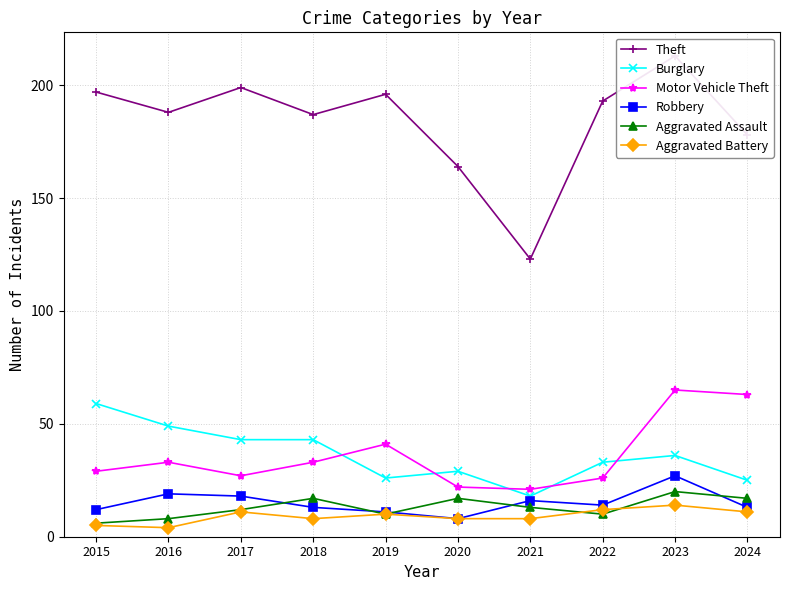

Where do Aggravated Assault and Robbery first cross each other?

2017 and 2018